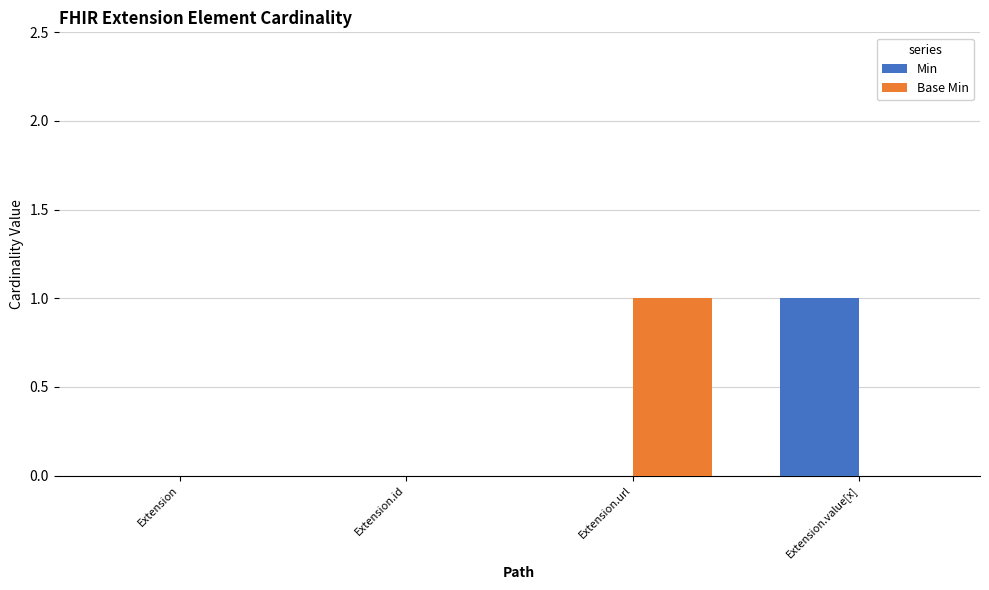

How many data points does each series have?

4